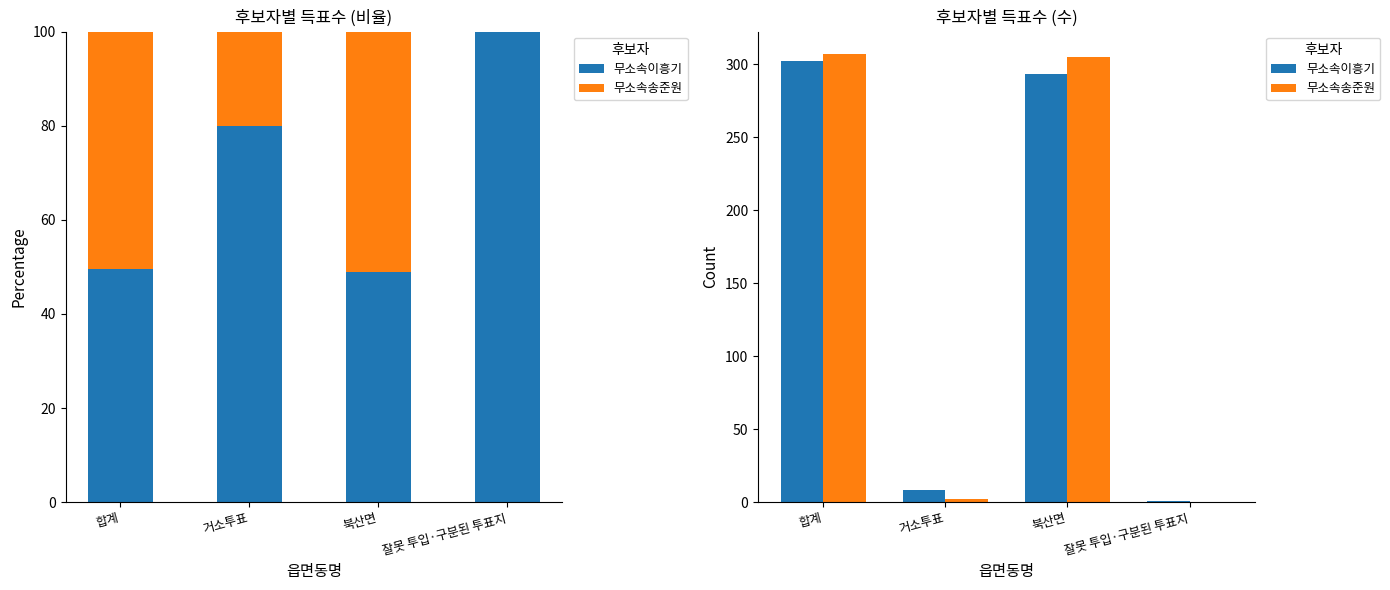

What is the difference between the maximum and second lowest values in the 무소속이흥기 series?

294